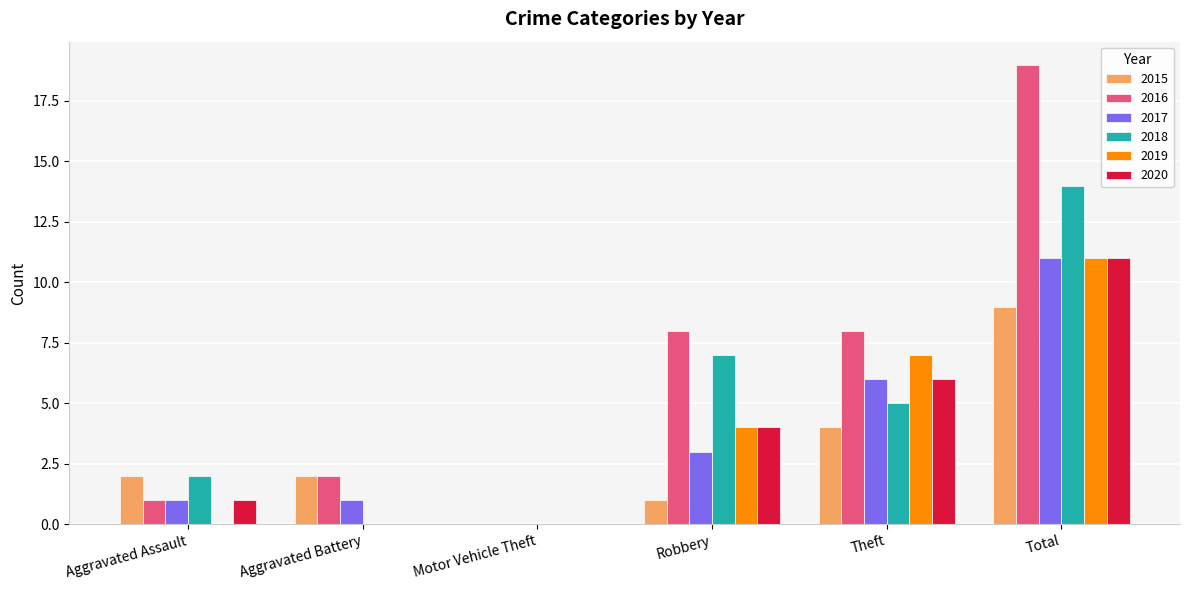

At which category does the chart reach its peak across all series?

Total